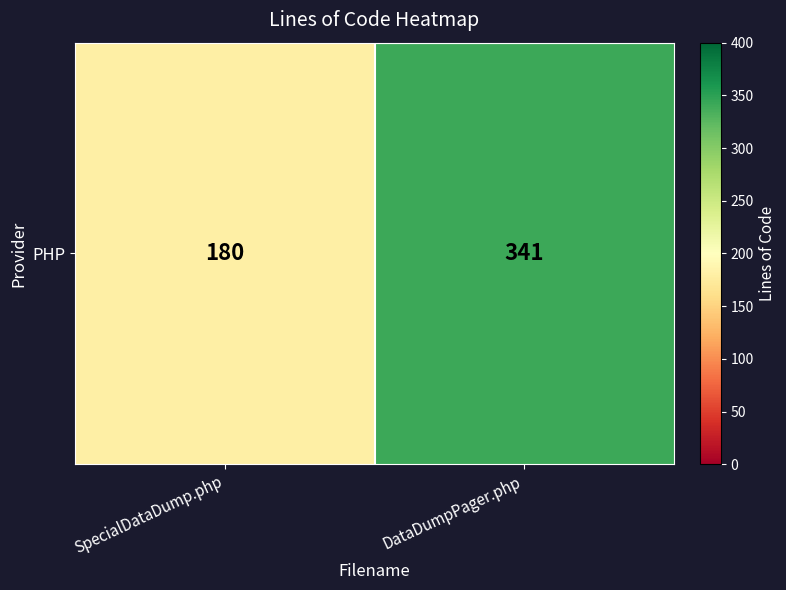

Is it true that the value at SpecialDataDump.php is 180?

True